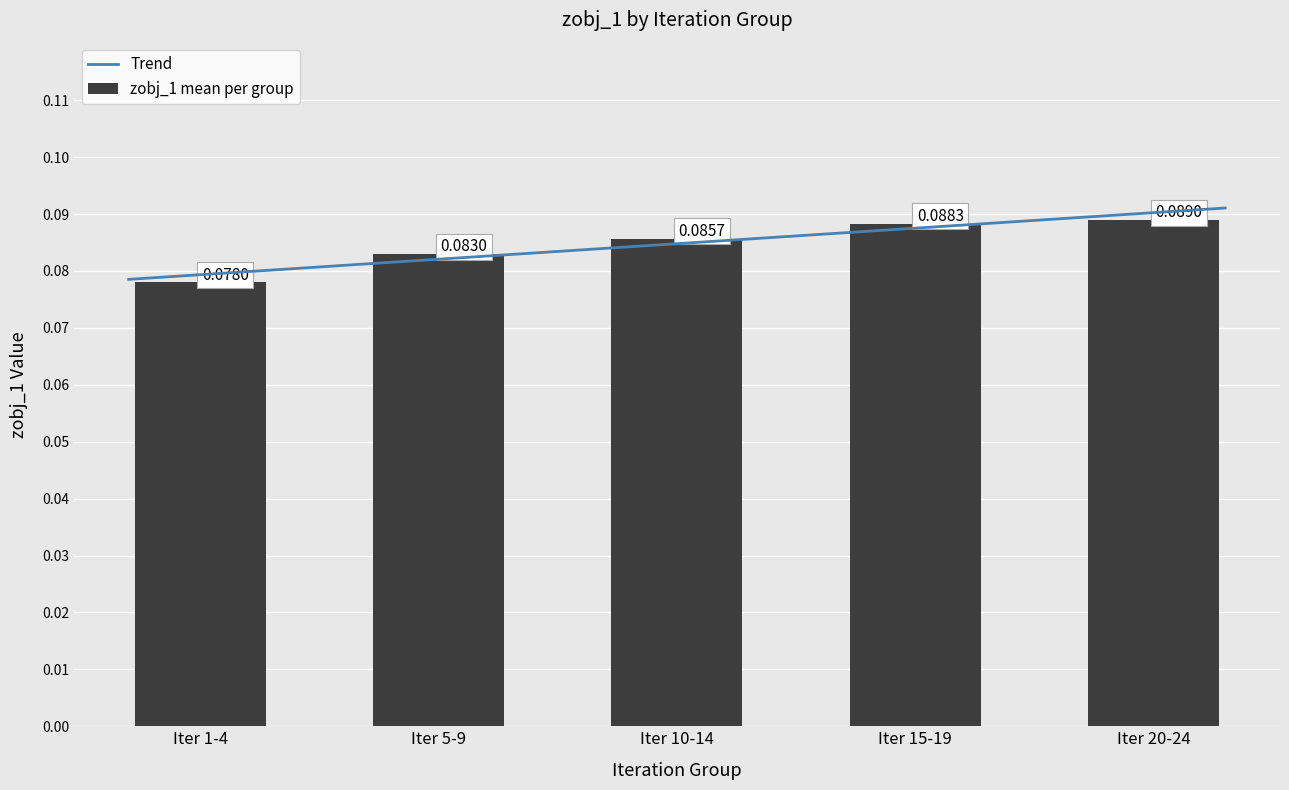

Are the bars horizontal?

No